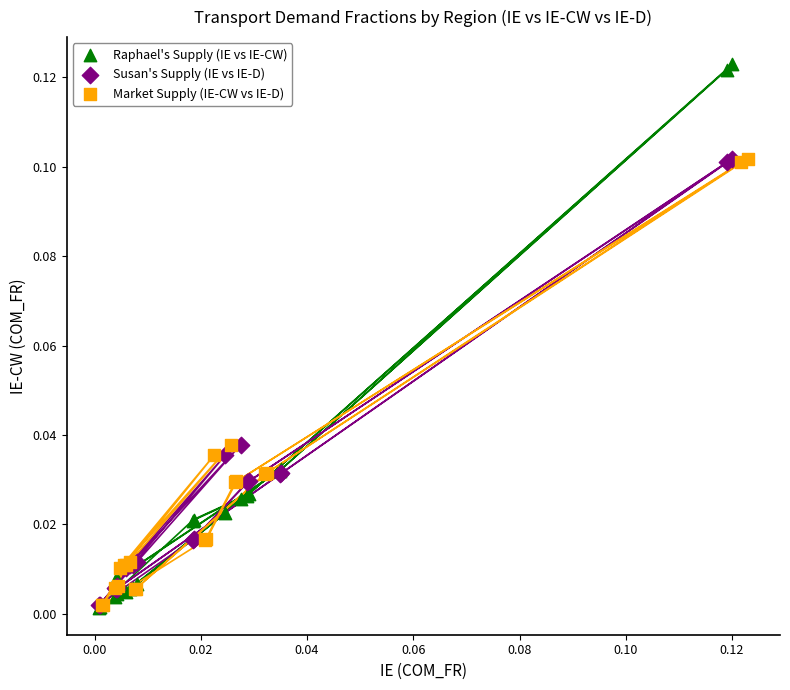

Which series contains the highest Y value?

Raphael's Supply (IE vs IE-CW)